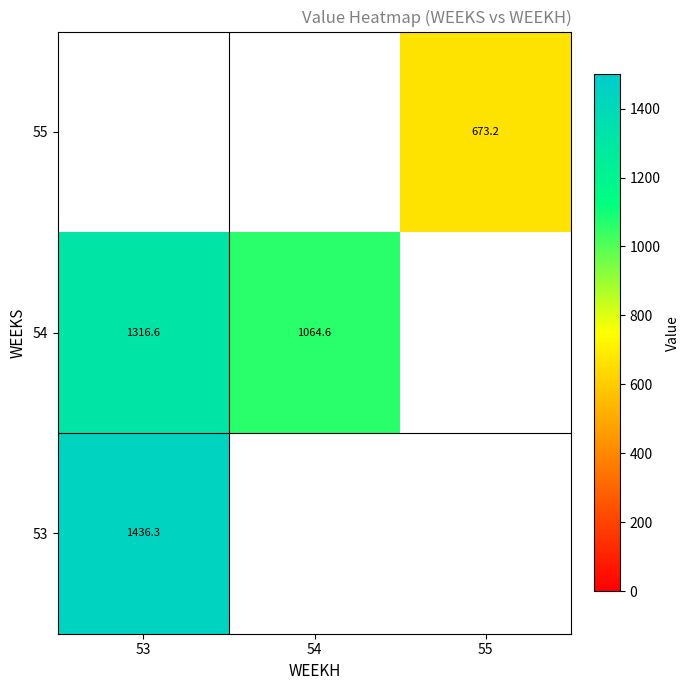

The value of 54 at 53 is 1316.6. True or false?

True